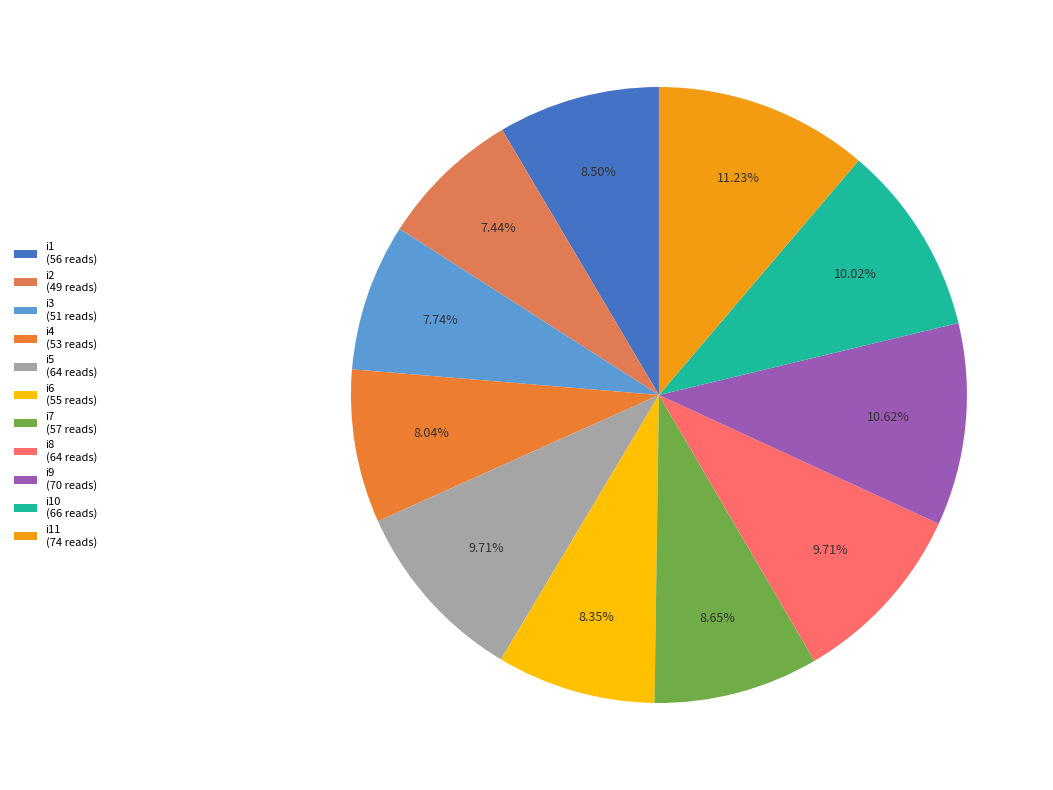

To the nearest percent, what is the difference between the largest and smallest slice percentages?

4%